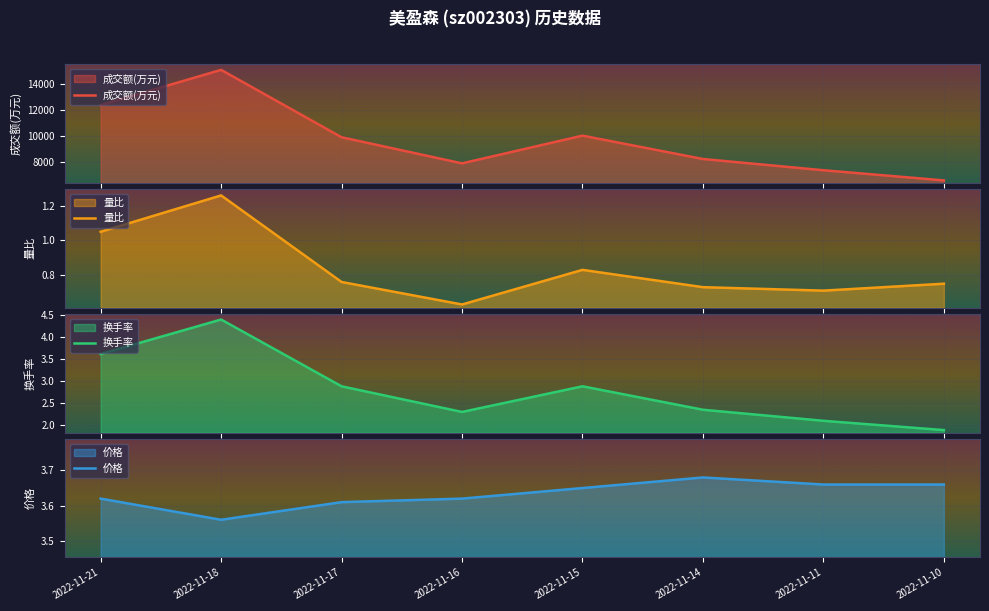

Which has a higher value, 2022-11-16 or 2022-11-18?

2022-11-18